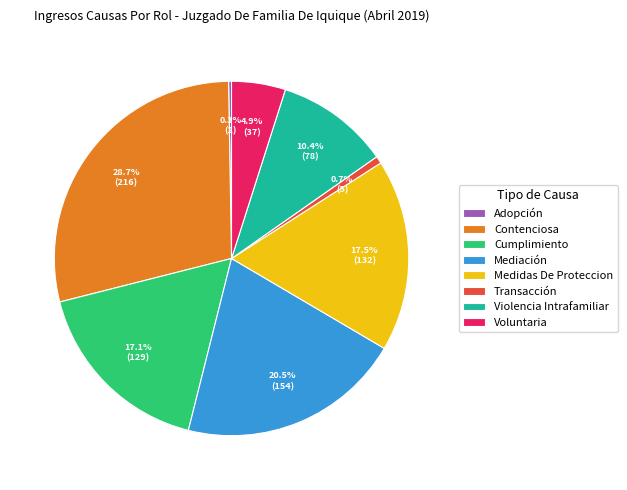

To the nearest percent, what percentage of the pie is Cumplimiento?

17%